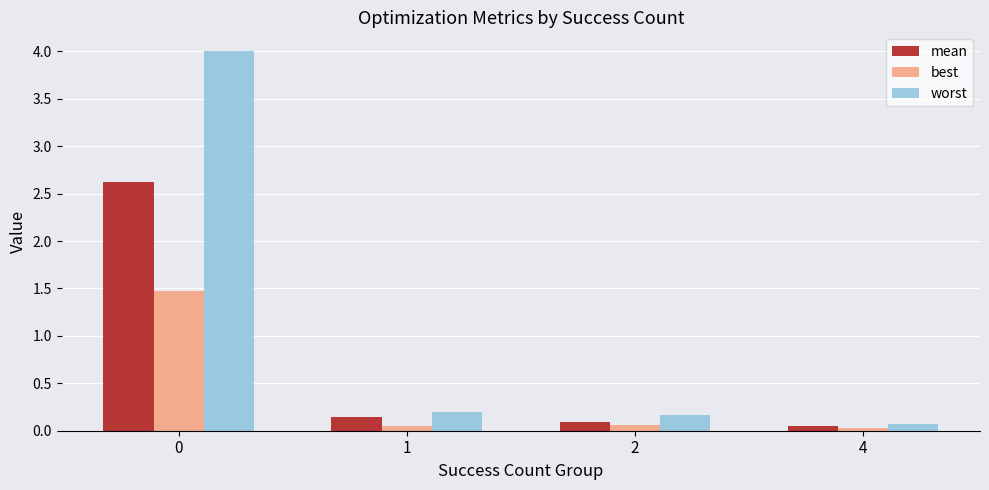

Which series has the widest spread of values?

worst